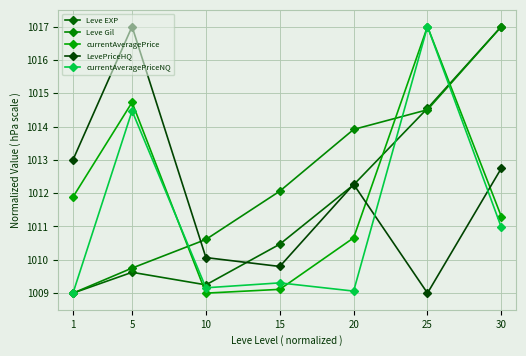

Reading left to right, what are all the values shown in this chart?

Leve EXP: 1009.0	1009.6	1009.2	1010.5	1012.3	1014.5	1017.0
Leve Gil: 1009.0	1009.8	1010.6	1012.1	1013.9	1014.5	1017.0
currentAveragePrice: 1011.9	1014.7	1009.0	1009.1	1010.7	1017.0	1011.3
LevePriceHQ: 1013.0	1017.0	1010.1	1009.8	1012.3	1009.0	1012.7
currentAveragePriceNQ: 1009.0	1014.5	1009.2	1009.3	1009.1	1017.0	1011.0